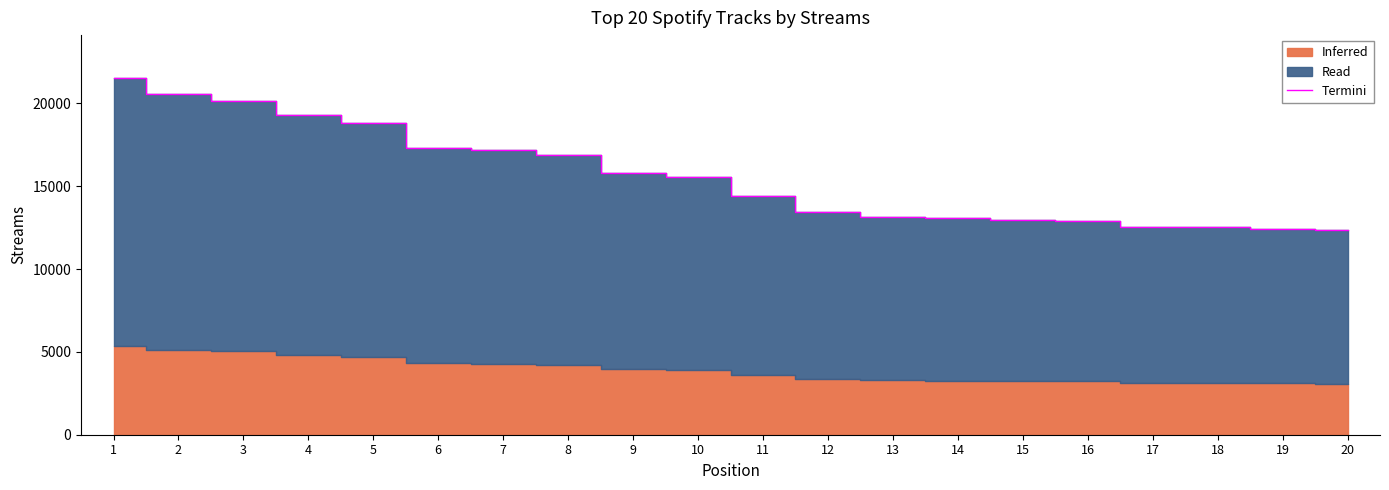

Where does the data first go above 15587?

1